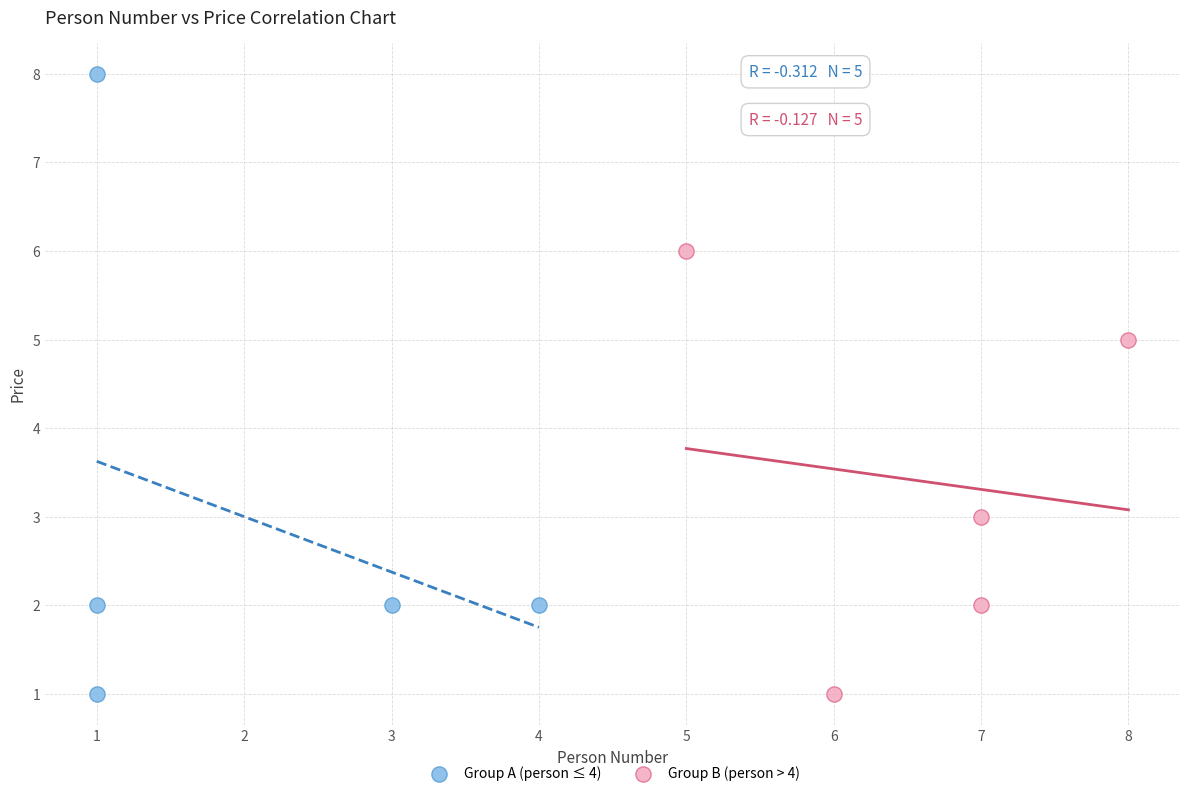

Which series reaches the maximum Y coordinate?

Group A (person ≤ 4)